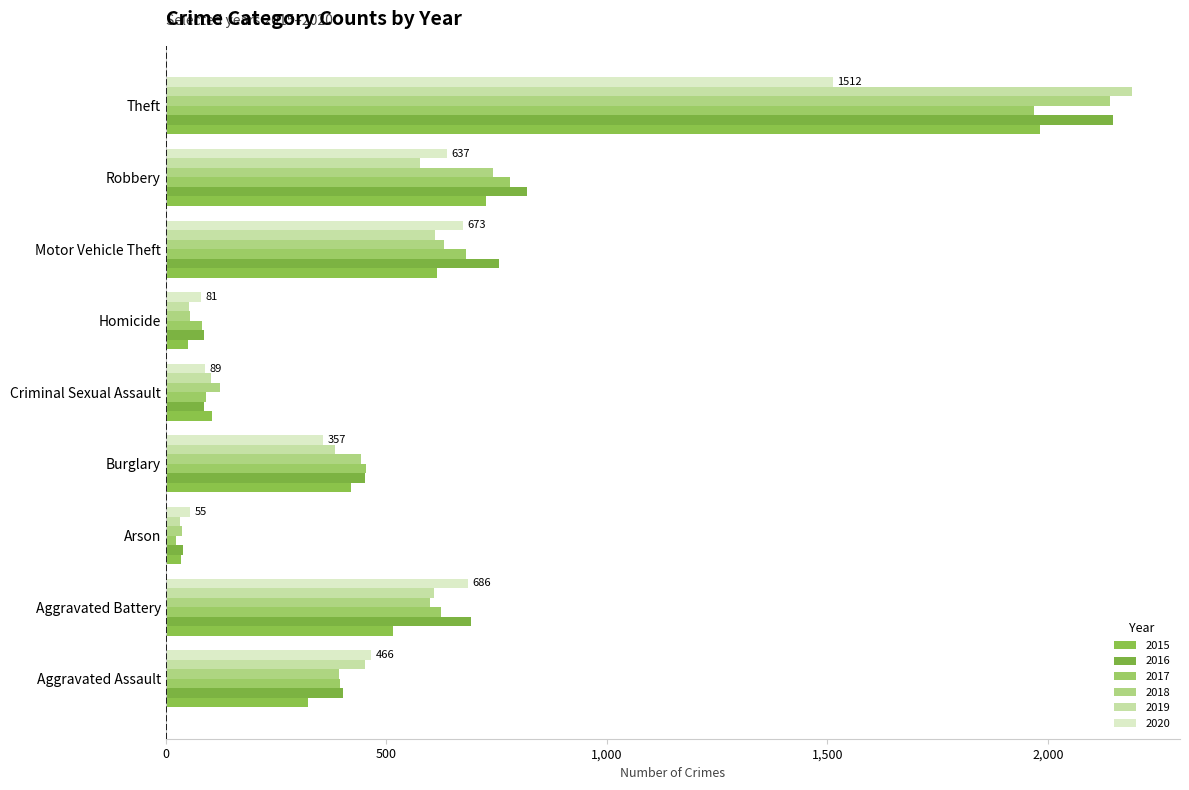

How many values in the 2018 series are below 443?

4